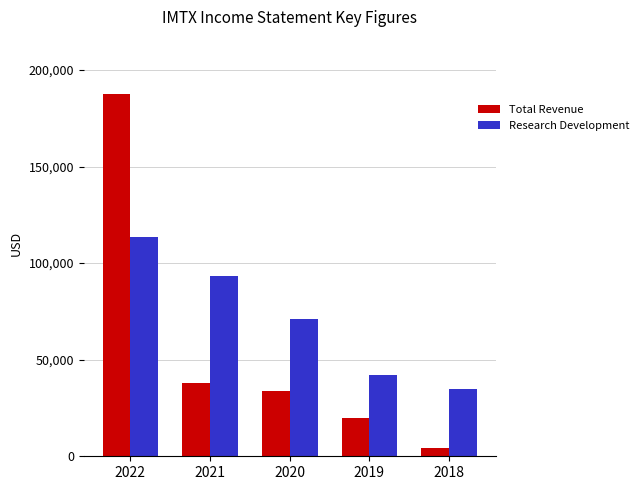

What is the difference between the Total Revenue values at 2018 and 2020?

29800